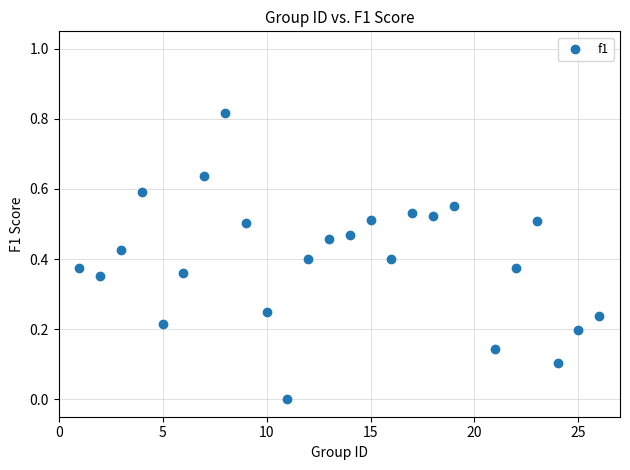

What is the range of X values (max minus min)?

25.0